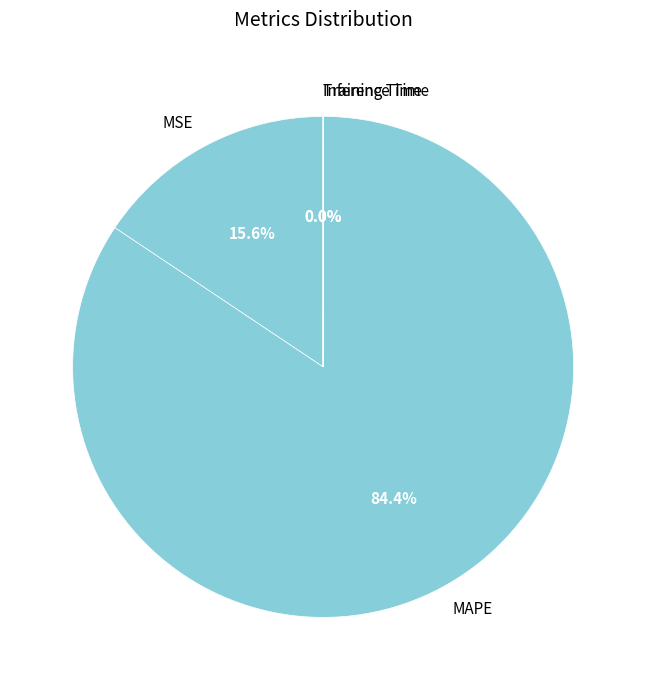

What is the largest slice in the pie chart?

MAPE